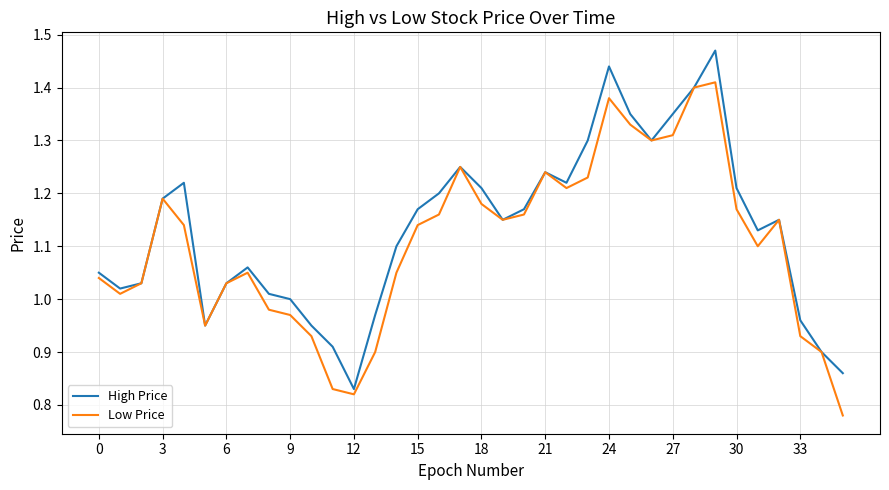

What is the label of the 31st point from the left?

30